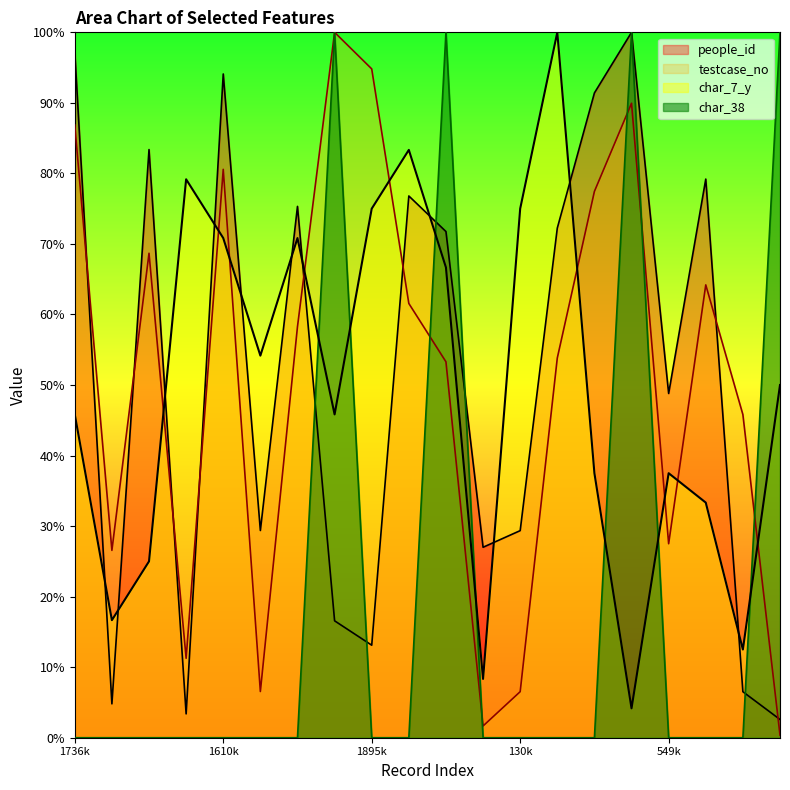

Is it true that people_id equals 1.4 at 1372827?

False